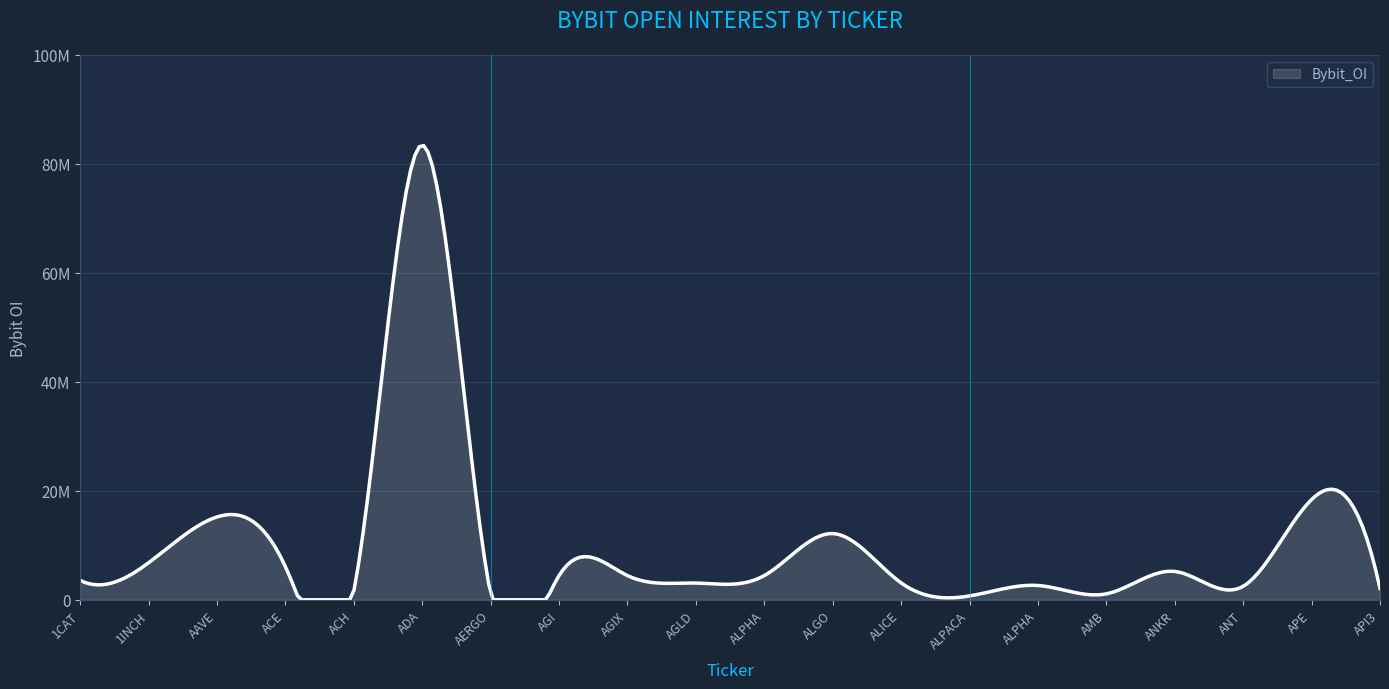

Does the chart display data point markers on the line(s)?

No